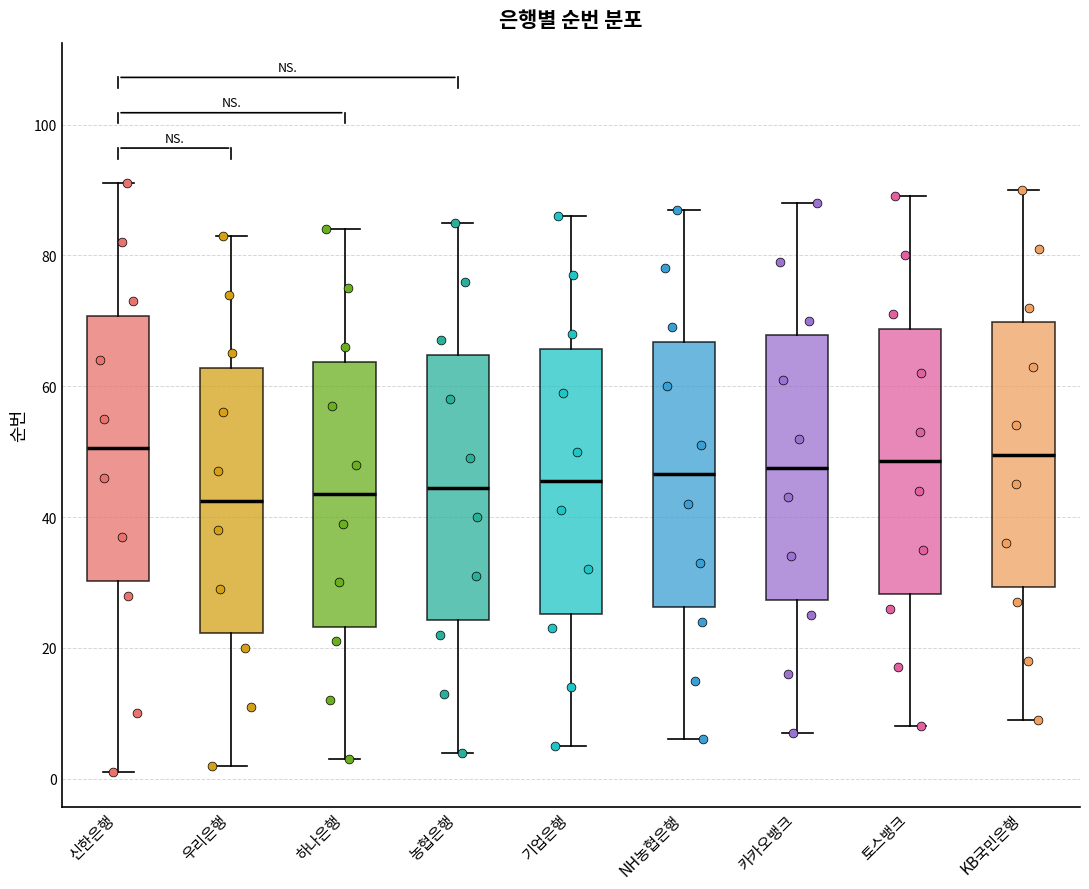

Reading left to right, transcribe this box plot: for each box, give where its median line is, the range the box spans, and where its two whiskers end, as read against the y-axis. The values are not printed on the chart, so give them approximately, as read against the axis.

신한은행: median 50, box 30 to 70, whiskers 2 to 92
우리은행: median 42, box 22 to 62, whiskers 2 to 84
하나은행: median 44, box 24 to 64, whiskers 4 to 84
농협은행: median 44, box 24 to 64, whiskers 4 to 86
기업은행: median 46, box 26 to 66, whiskers 6 to 86
NH농협은행: median 46, box 26 to 66, whiskers 6 to 88
카카오뱅크: median 48, box 28 to 68, whiskers 8 to 88
토스뱅크: median 48, box 28 to 68, whiskers 8 to 90
KB국민은행: median 50, box 30 to 70, whiskers 10 to 90